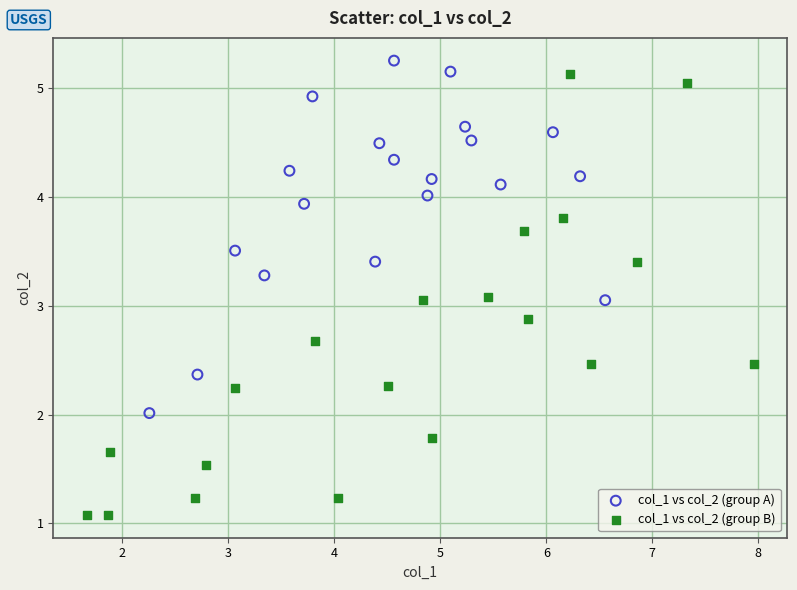

Which series has the widest spread of Y values?

col_1 vs col_2 (group B)